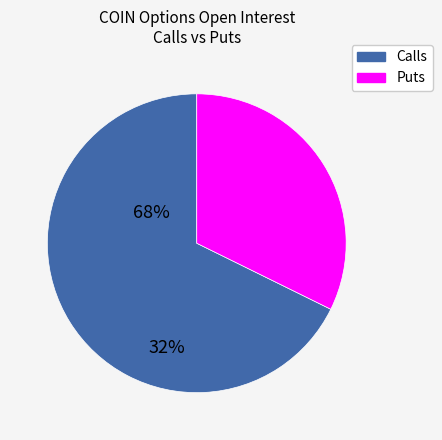

Is there a majority slice in this chart?

Yes